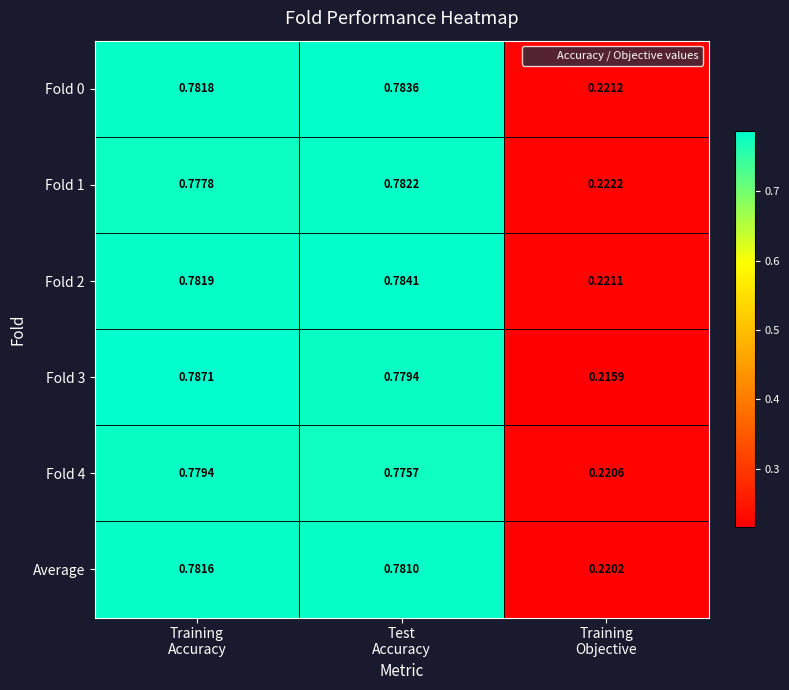

Between Test
Accuracy and Training
Objective, which series saw the biggest shift?

Fold 3